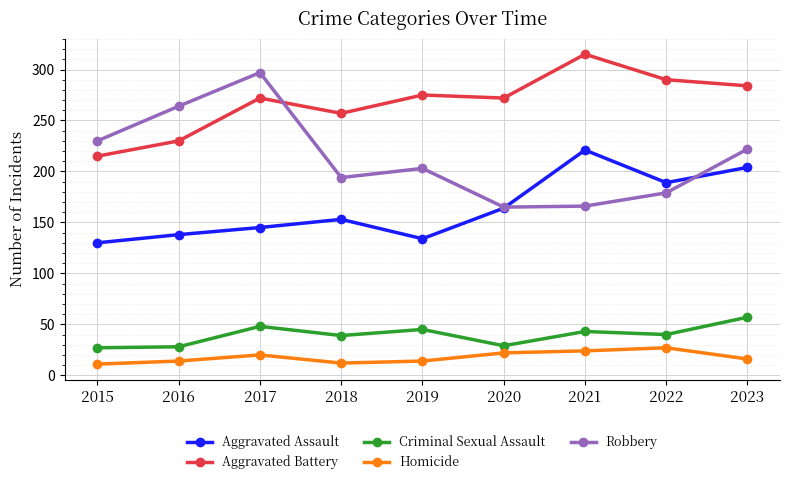

Rank the series by their maximum value, from highest to lowest.

Aggravated Battery, Robbery, Aggravated Assault, Criminal Sexual Assault, Homicide